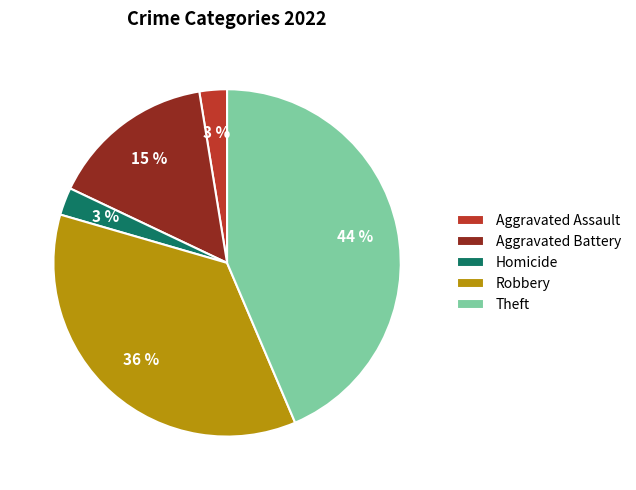

To the nearest percent, what is the difference between the largest and smallest slice percentages?

41%